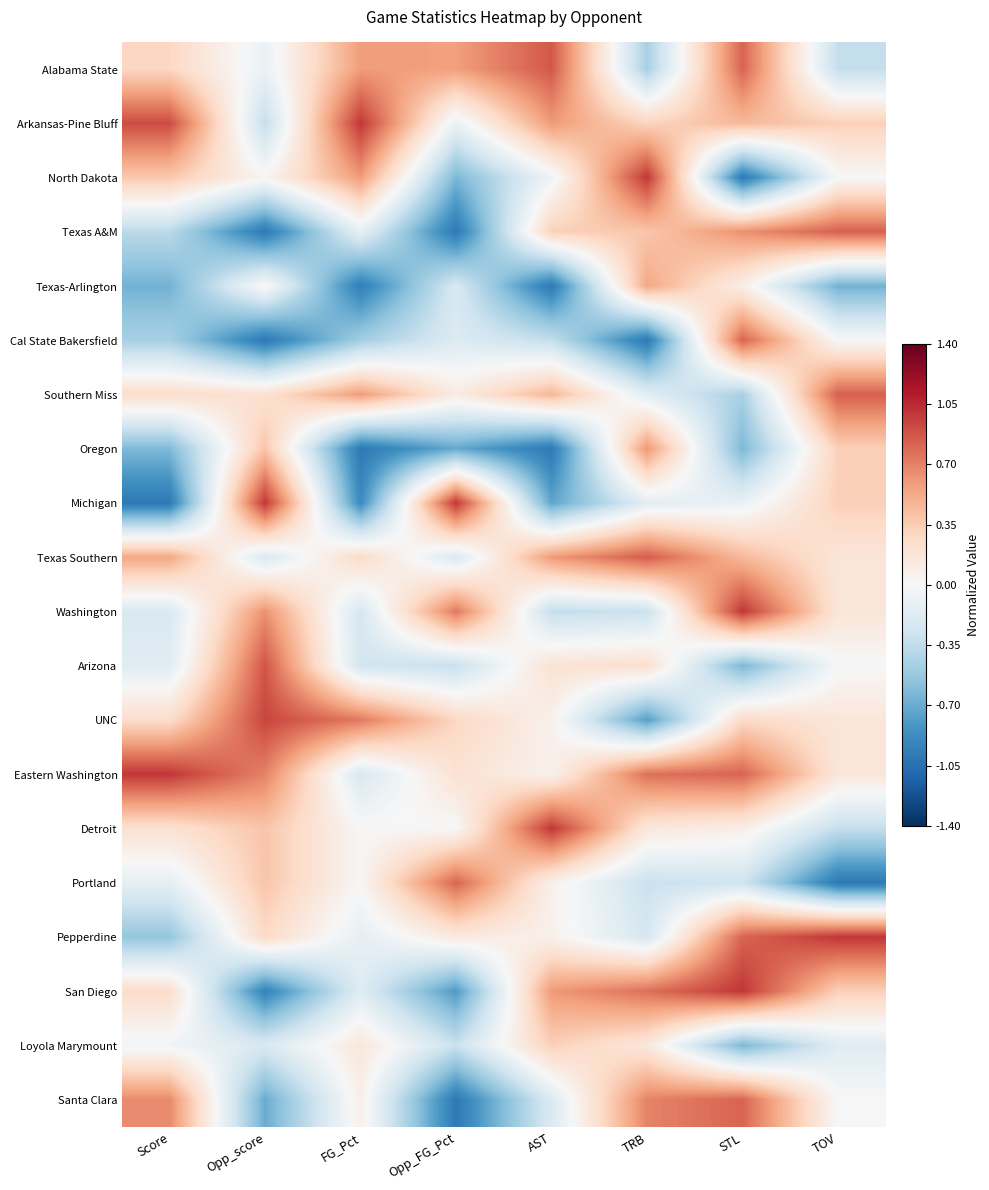

What is the greatest value displayed?

1.0